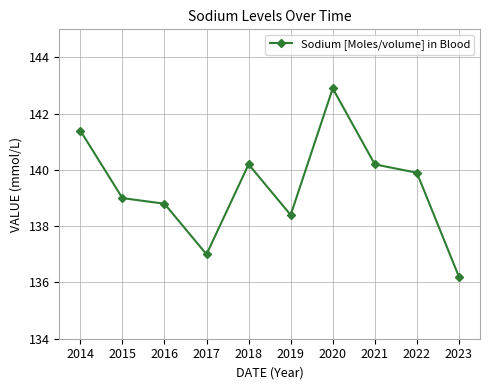

What is the average value?

139.4